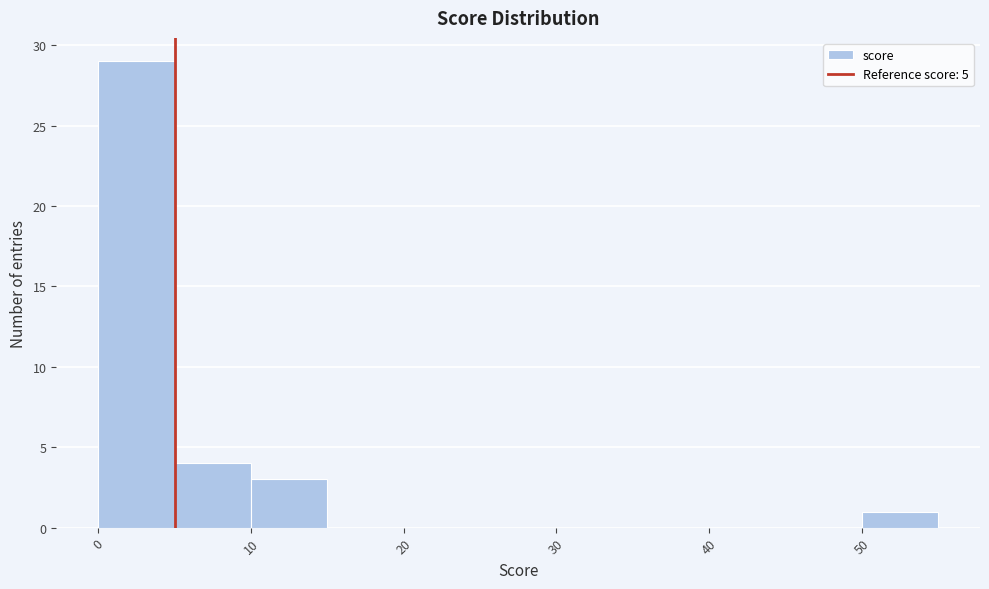

Reading left to right, transcribe this chart: for each bar, give the range it covers on the x-axis and its height. The values are not printed on the chart, so give them approximately, as read against the axis.

0 to 5: 29
5 to 10: 4
10 to 15: 3
15 to 20: 0
20 to 25: 0
25 to 30: 0
30 to 35: 0
35 to 40: 0
40 to 45: 0
45 to 50: 0
50 to 55: 1